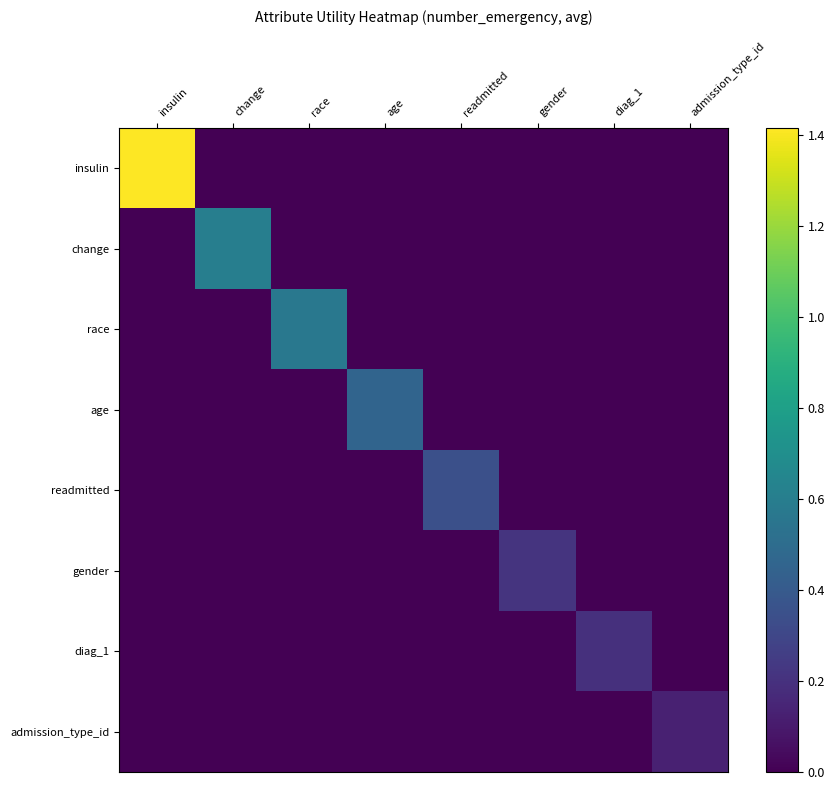

Which category has the highest value across all series?

insulin